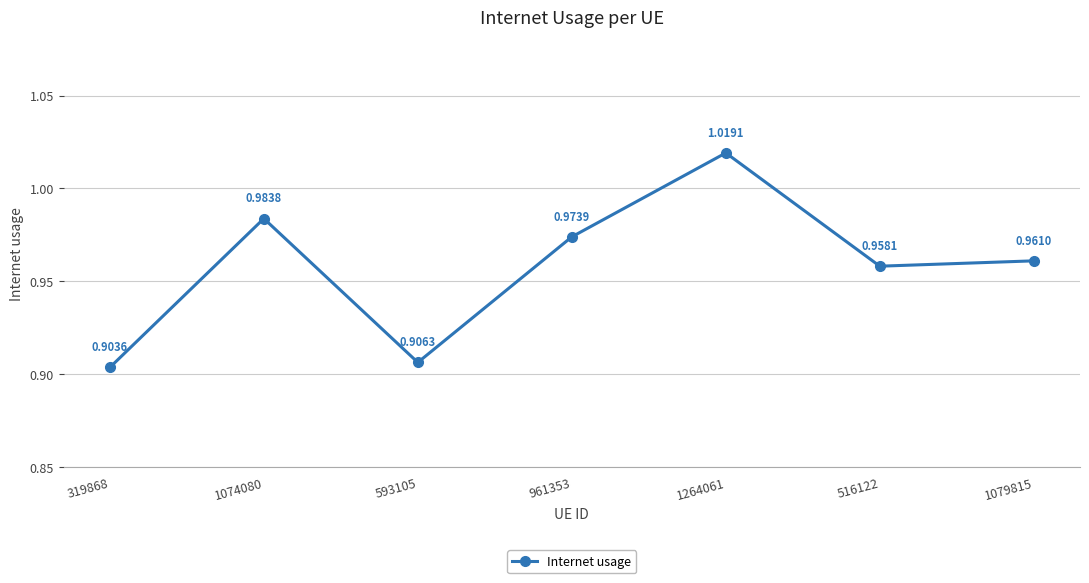

How many values are between 0 and 1?

6